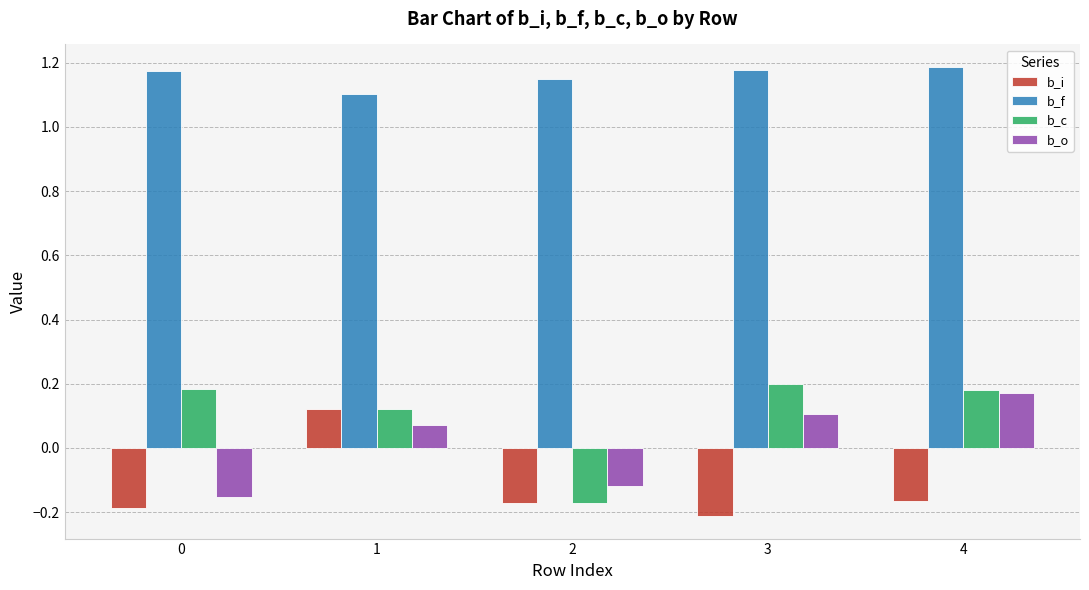

Rank the series at 3 from highest to lowest value.

b_f, b_c, b_o, b_i